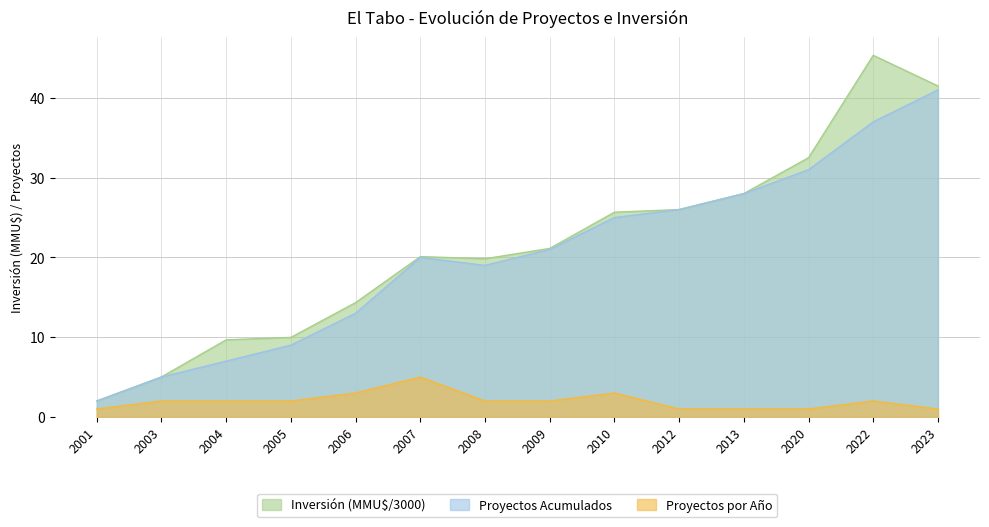

List the series in order of their peak value, lowest first.

Proyectos por Año, Proyectos Acumulados, Inversión (MMU$/3000)